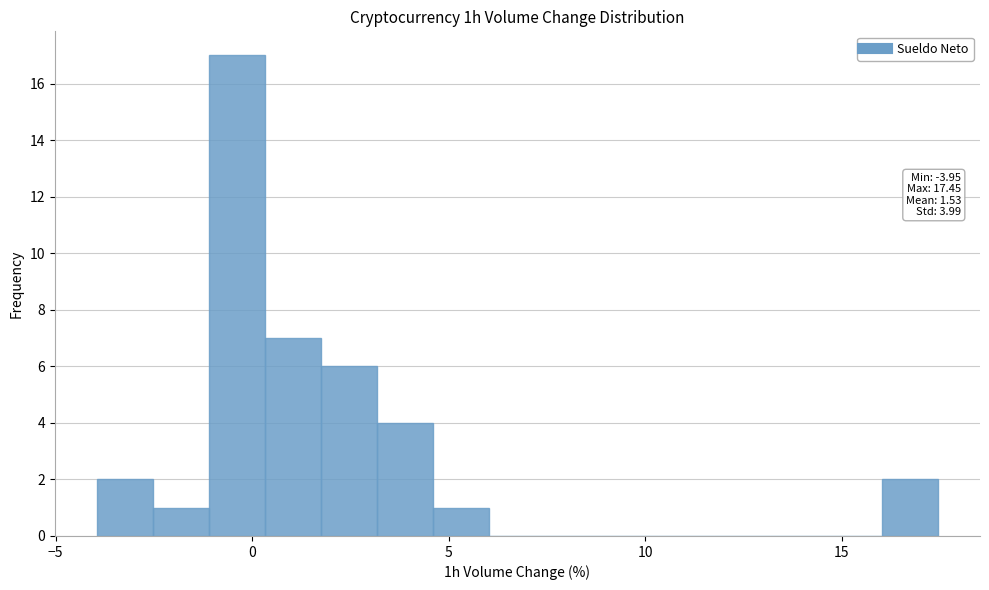

Around what value on the x-axis is the tallest bar? Give the approximate position of its centre, as read against the axis.

-0.5